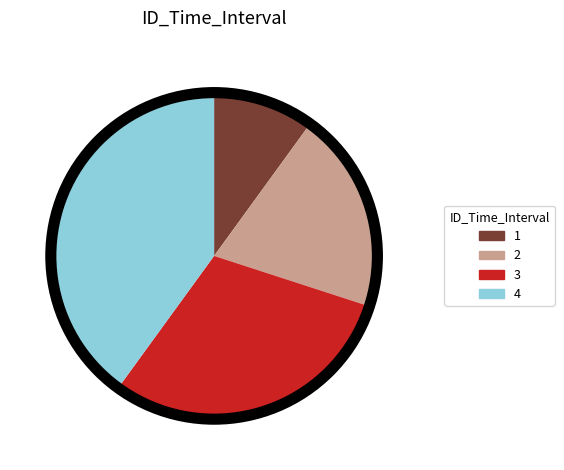

Between 2 and 4, which is larger?

4